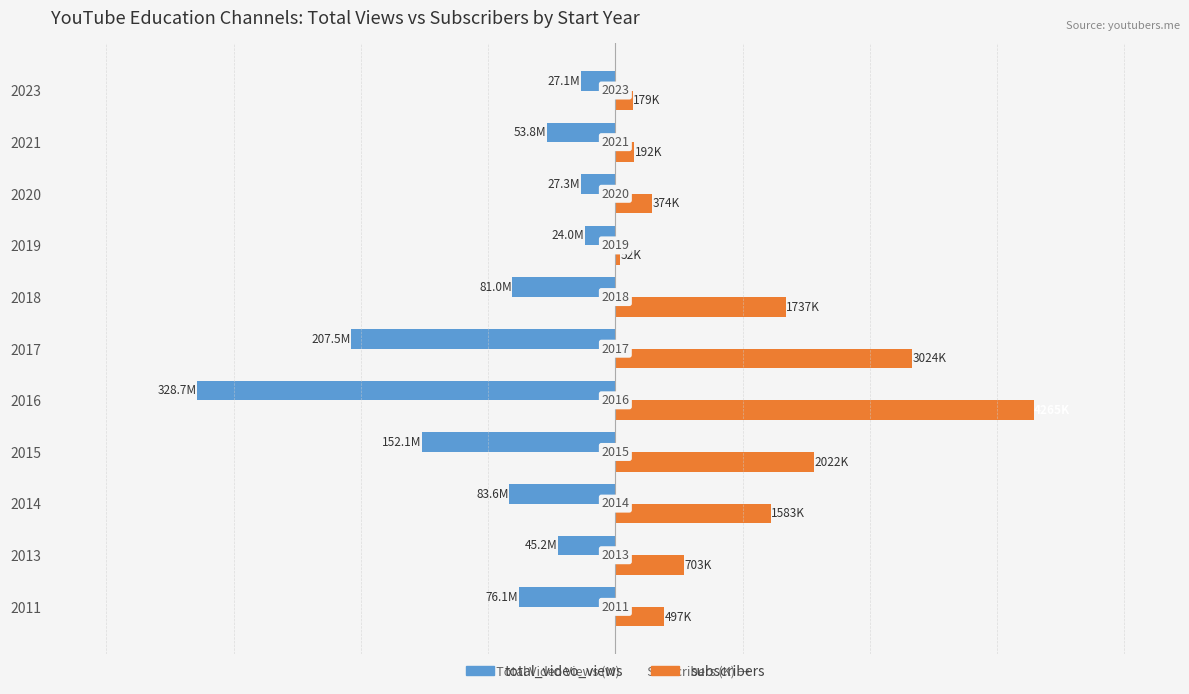

What are all the series names shown in the legend?

total_video_views, subscribers